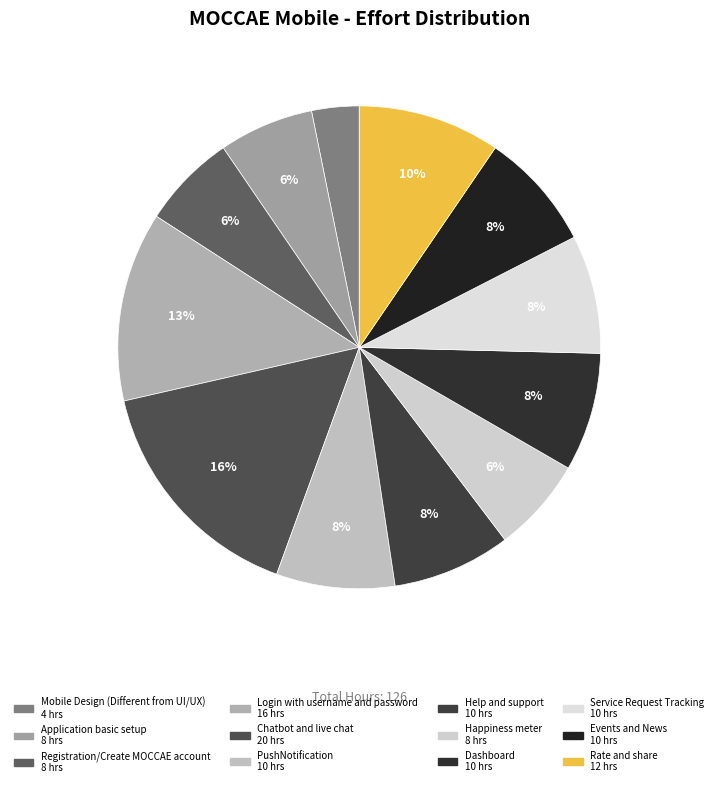

What is the change in value from Happiness meter to Rate and share?

+4